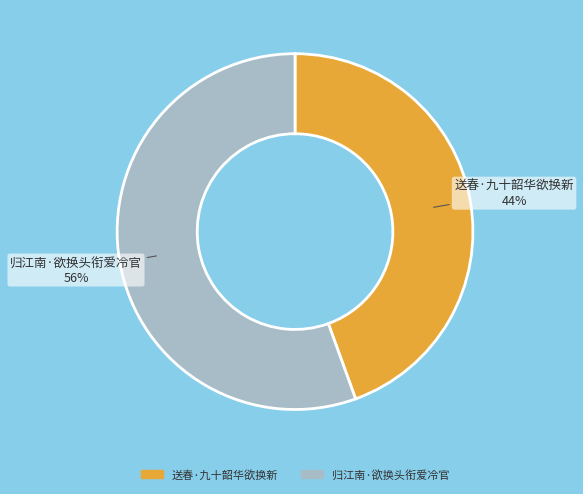

To the nearest percent, what portion does 归江南·欲换头衔爱冷官 represent?

56%